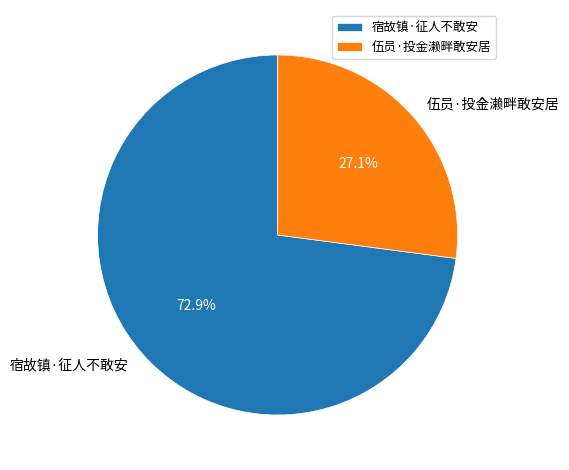

Does 伍员·投金濑畔敢安居 represent more than half of the total?

No